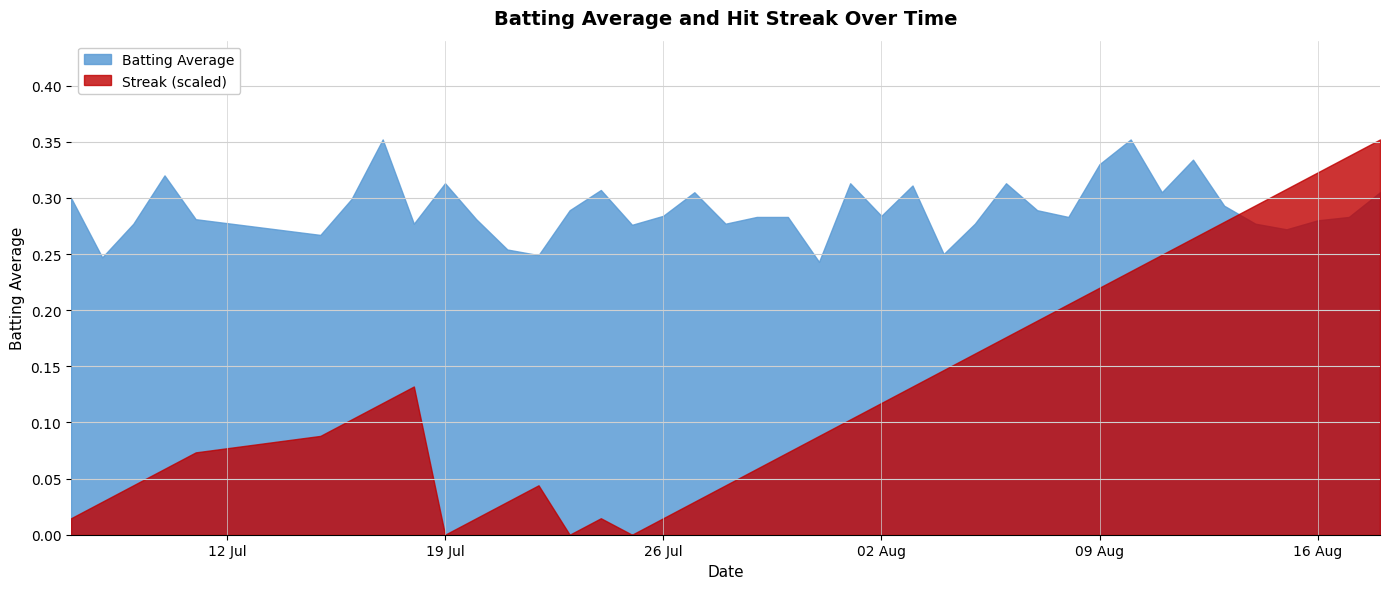

What is the label of the 16th point from the left?

2010-07-25